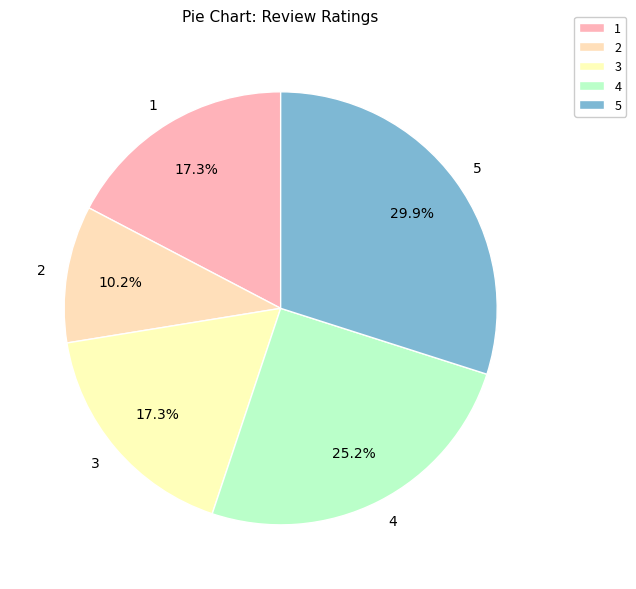

Combined, do 3 and 1 account for over 50%?

No